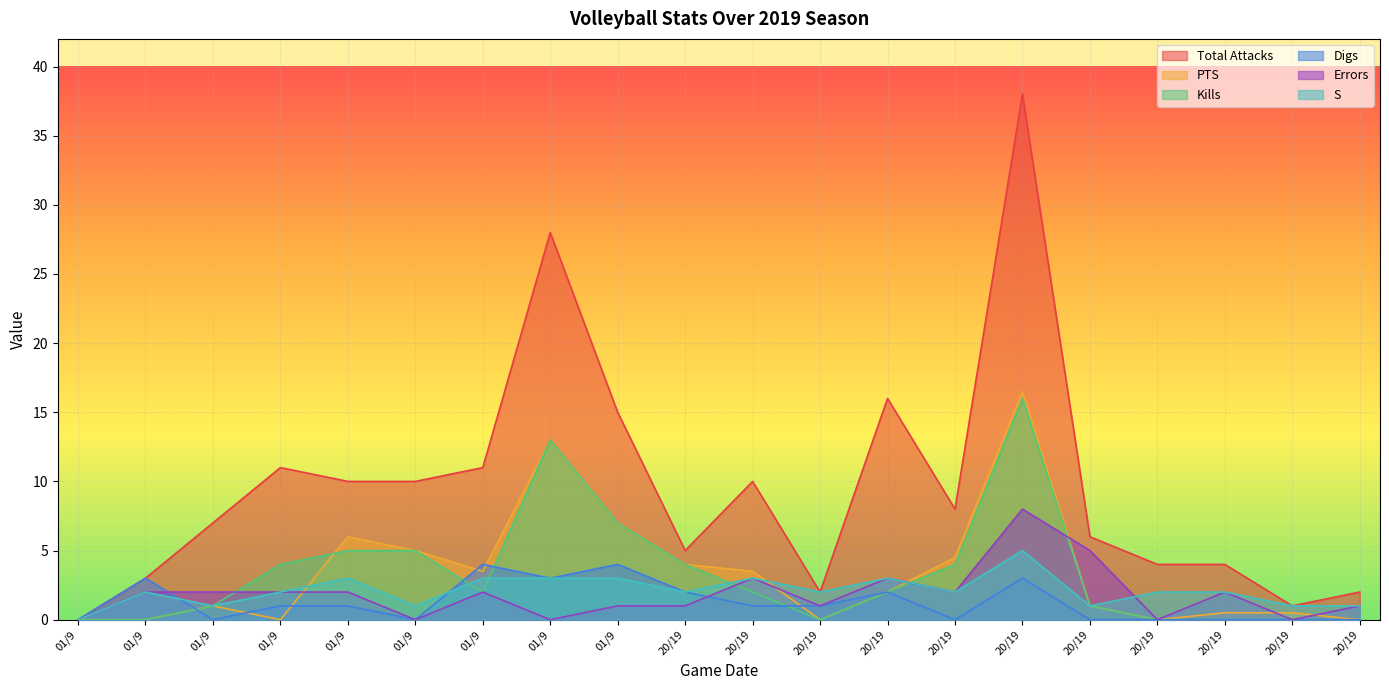

How many lines are shown in the chart?

6